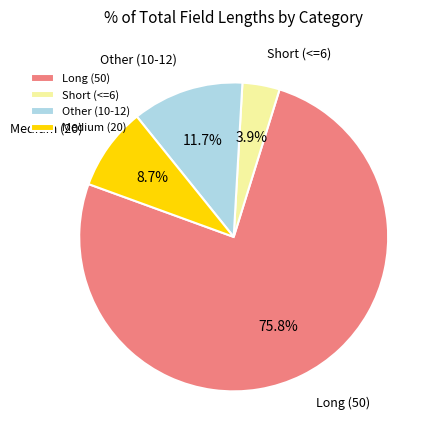

What is the total percentage of Long (50) and Other (10-12)?

87.4%